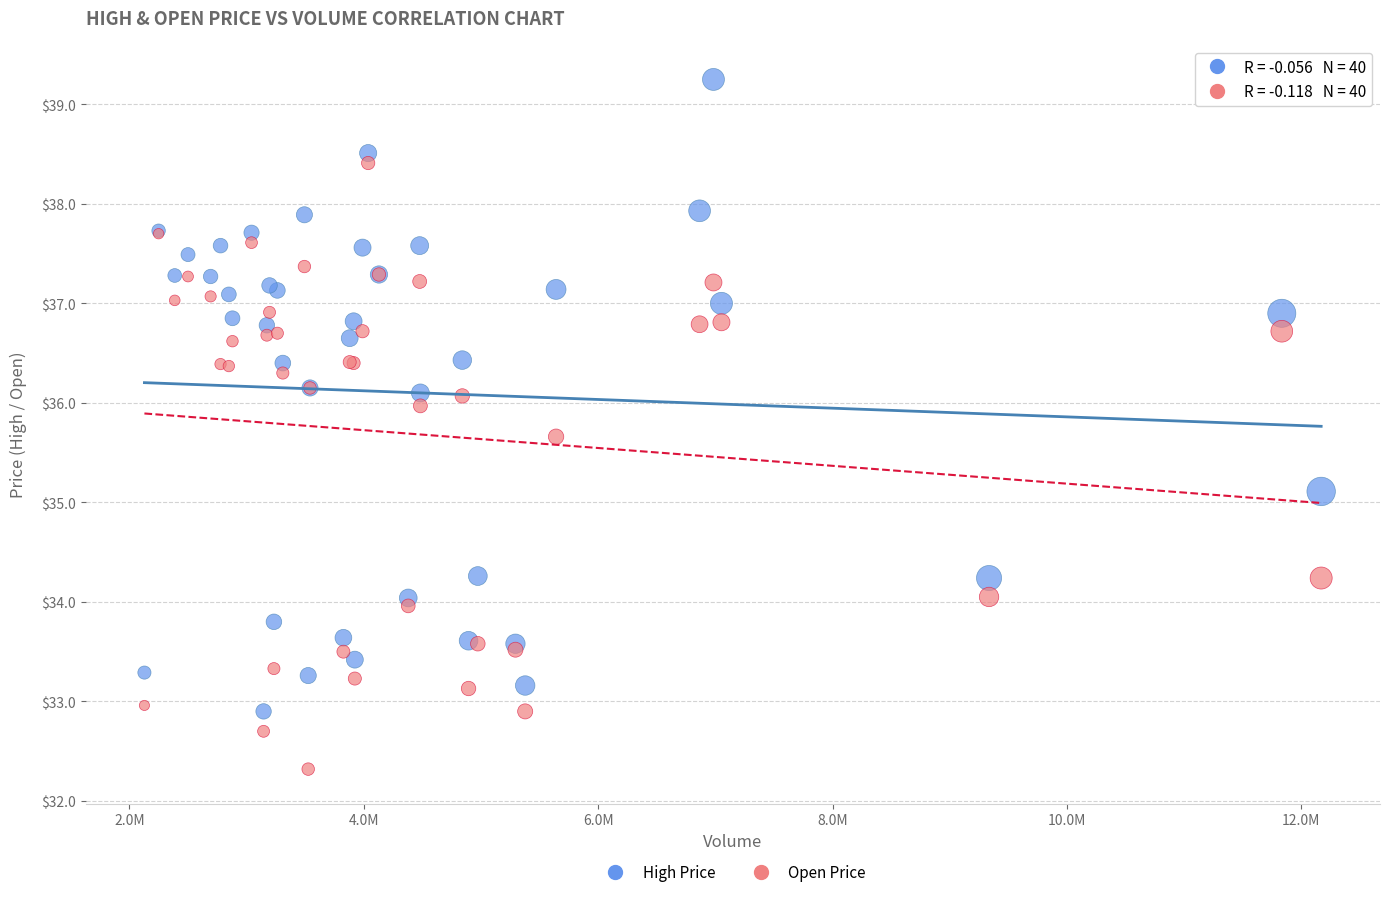

Across all series, what Y value is closest to 35?

35.1